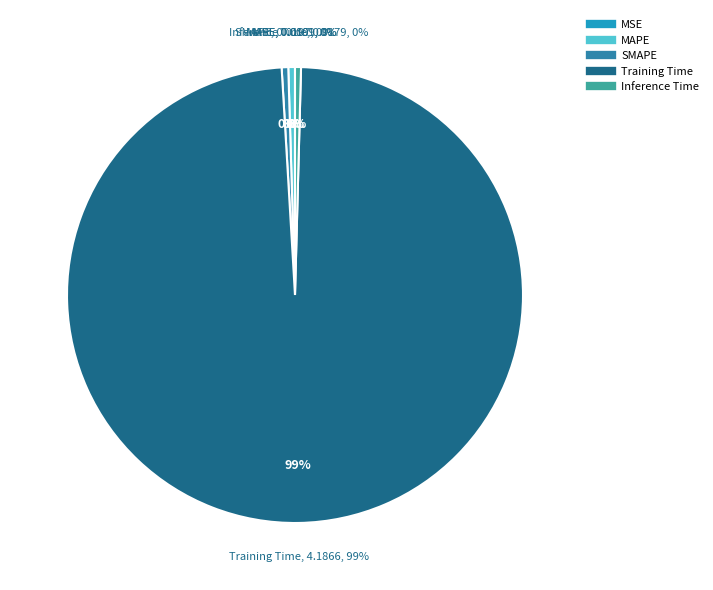

Which category has the smallest portion of the pie?

MSE